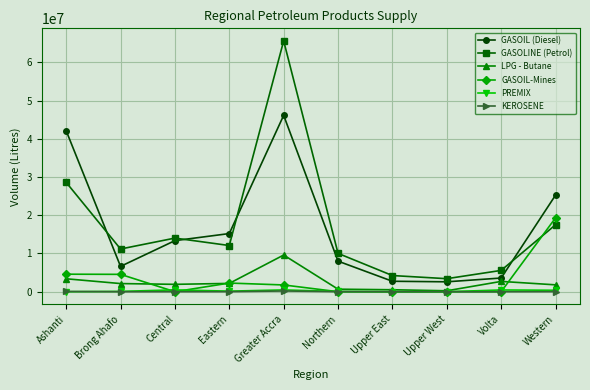

True or false: GASOLINE (Petrol) has more than 0 points higher than both neighbors.

True